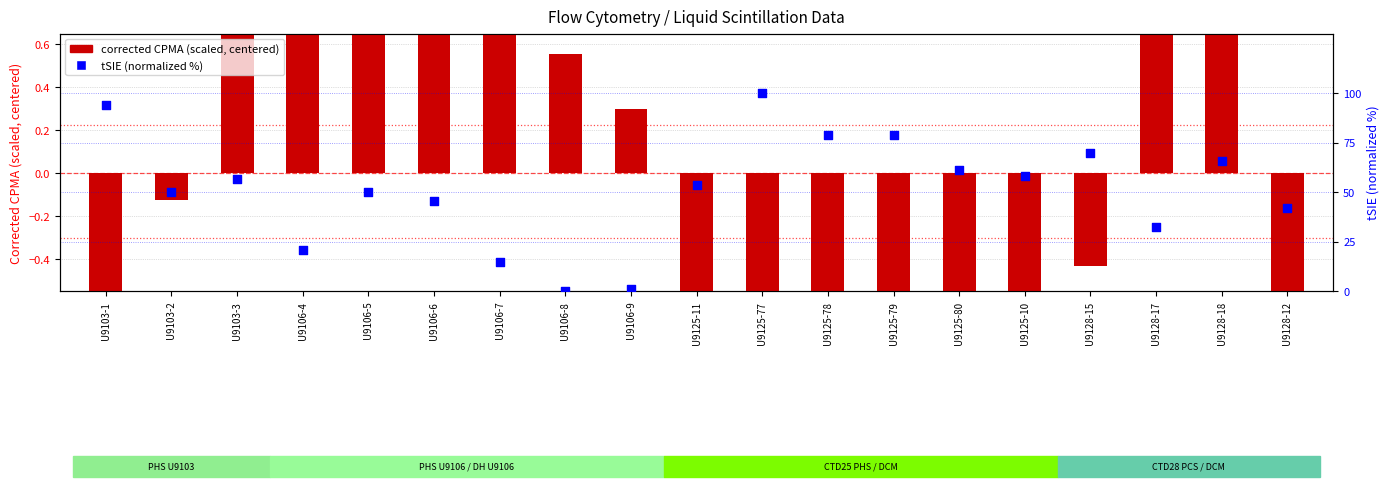

Is the value of corrected CPMA (scaled, centered) at U9125-77 greater than the value of tSIE (normalized %) at U9125-80?

No